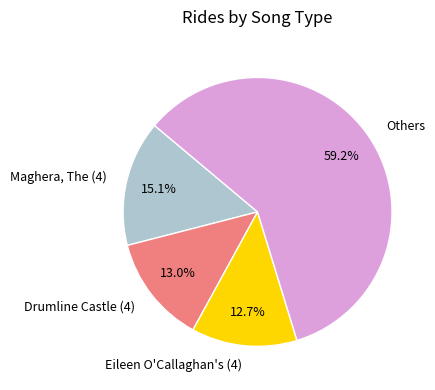

Which has a higher value, Others or Eileen O'Callaghan's (4)?

Others